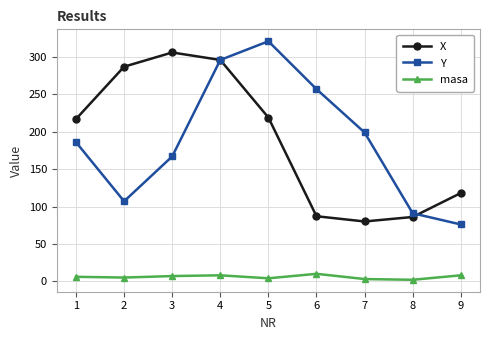

How many series are shown in this chart?

3